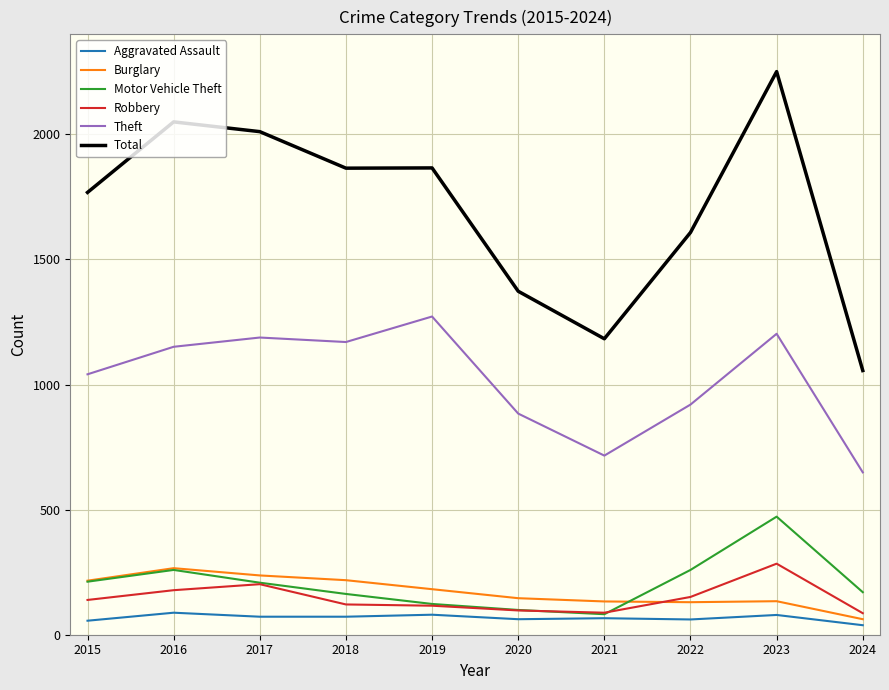

Which series has the largest total across all categories?

Total